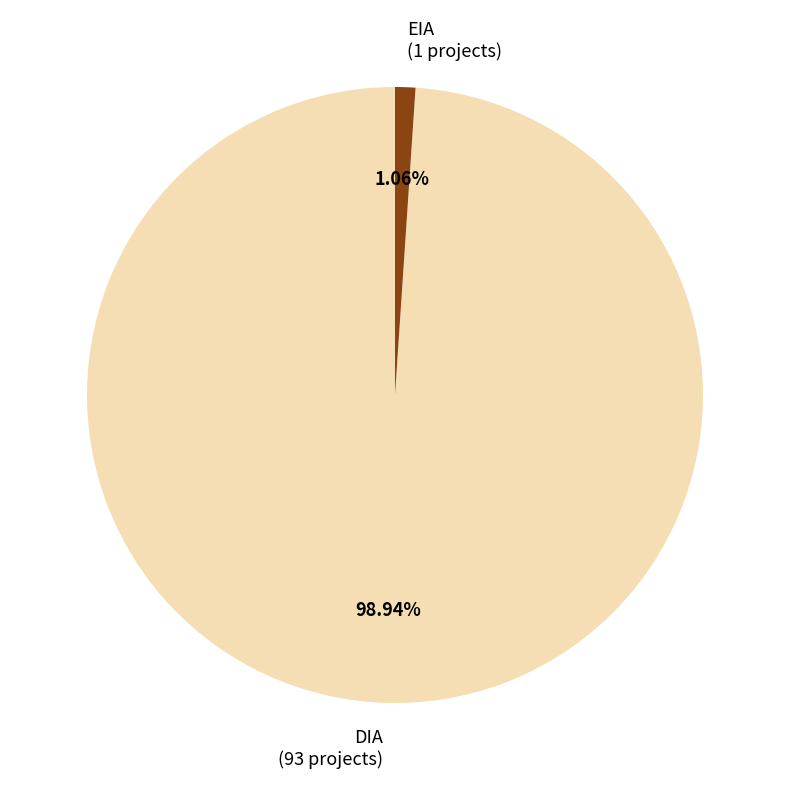

Does any single category account for the majority?

Yes